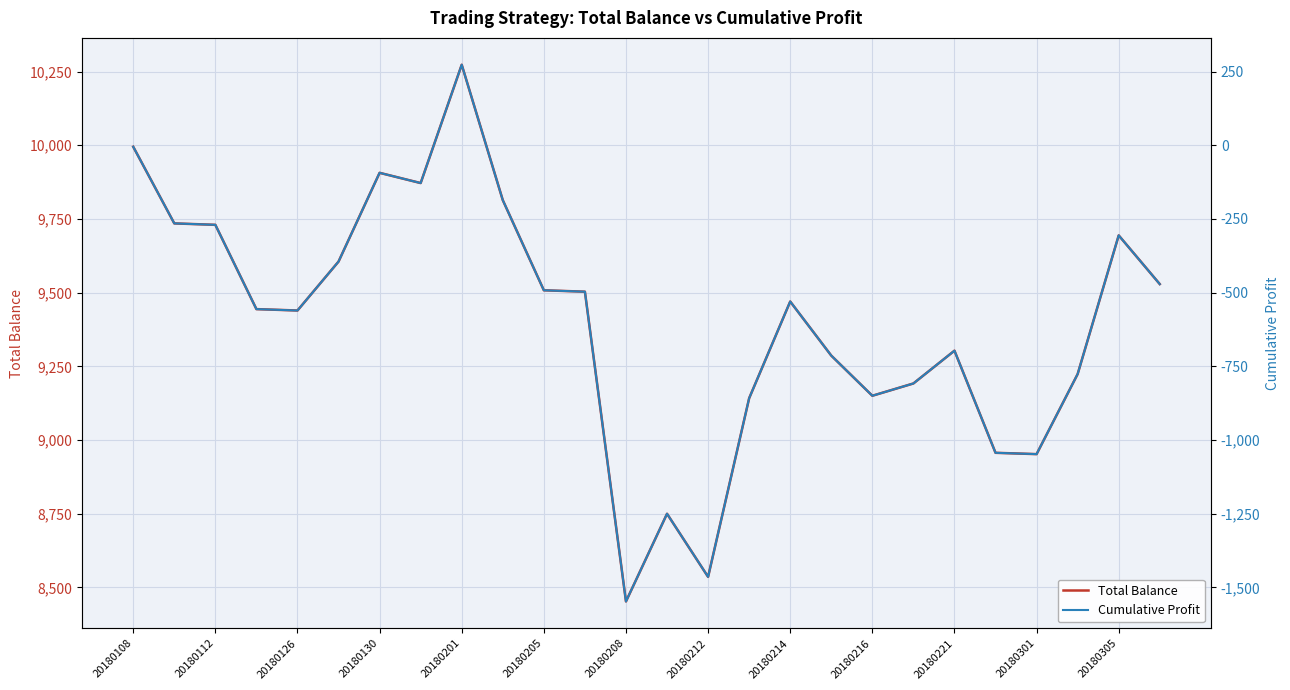

Which series has the largest total across all categories?

Total Balance